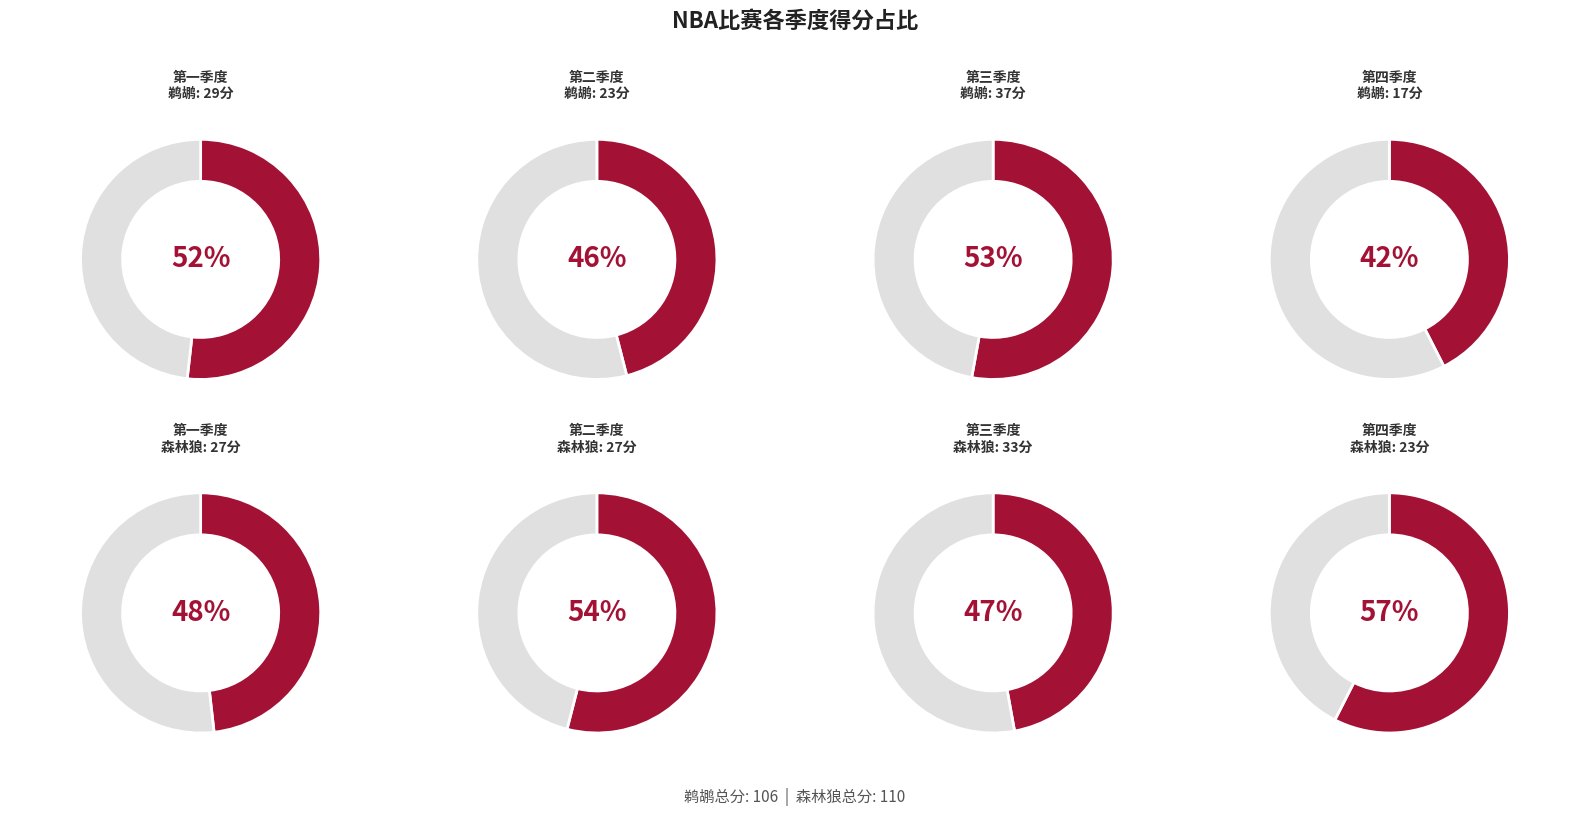

The 总分 slice represents 61% of the pie. True or false?

False